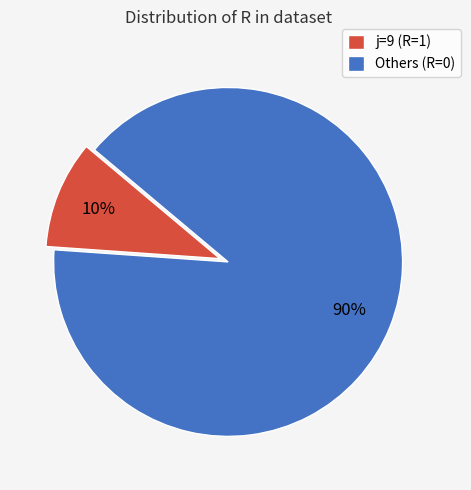

To the nearest percent, what is the difference between the j=9 (R=1) and Others (R=0) slice percentages?

80%